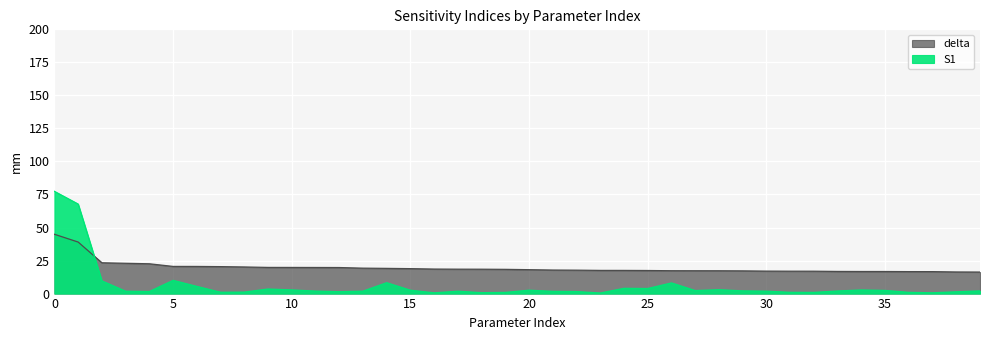

How many data points in S1 are less than 1?

8